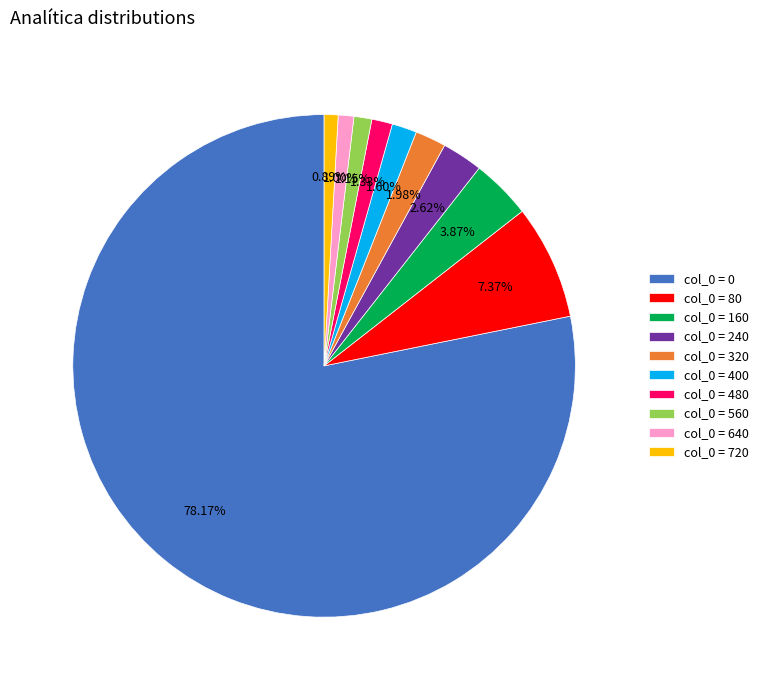

Combined, do col_0 = 560 and col_0 = 720 account for over 50%?

No